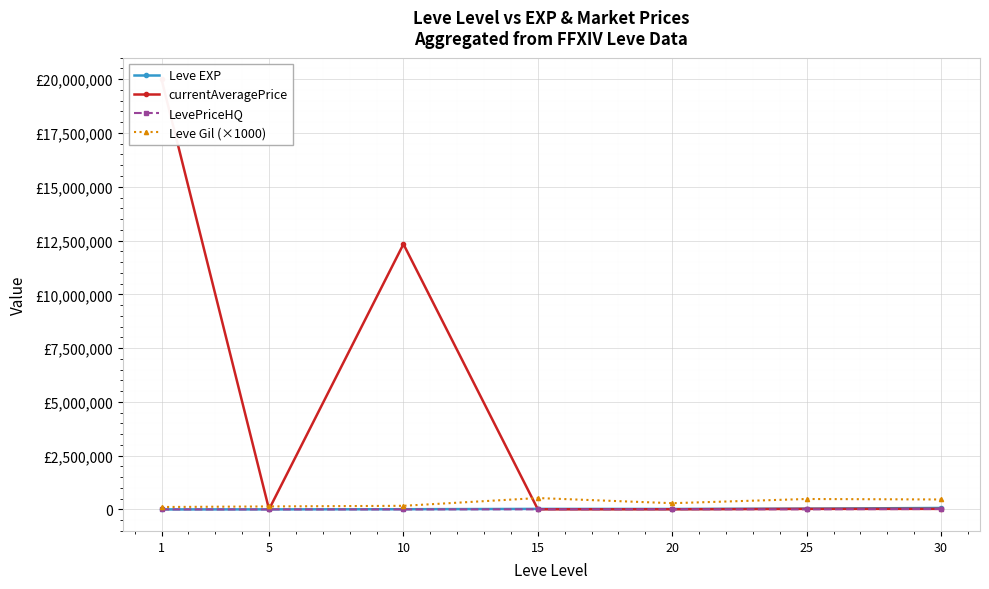

Reading right to left, extract all data points from this chart.

Leve EXP: 30=67730	25=36390	20=21600	15=24790	10=9990	5=3600	1=630
currentAveragePrice: 30=25900	25=25250	20=7112	15=6400	10=12333618	5=4197	1=20000172
LevePriceHQ: 30=19380	25=5000	20=9224	15=6550	10=1005	5=0	1=0
Leve Gil (×1000): 30=463000	25=485000	20=290000	15=529000	10=168000	5=139000	1=113000